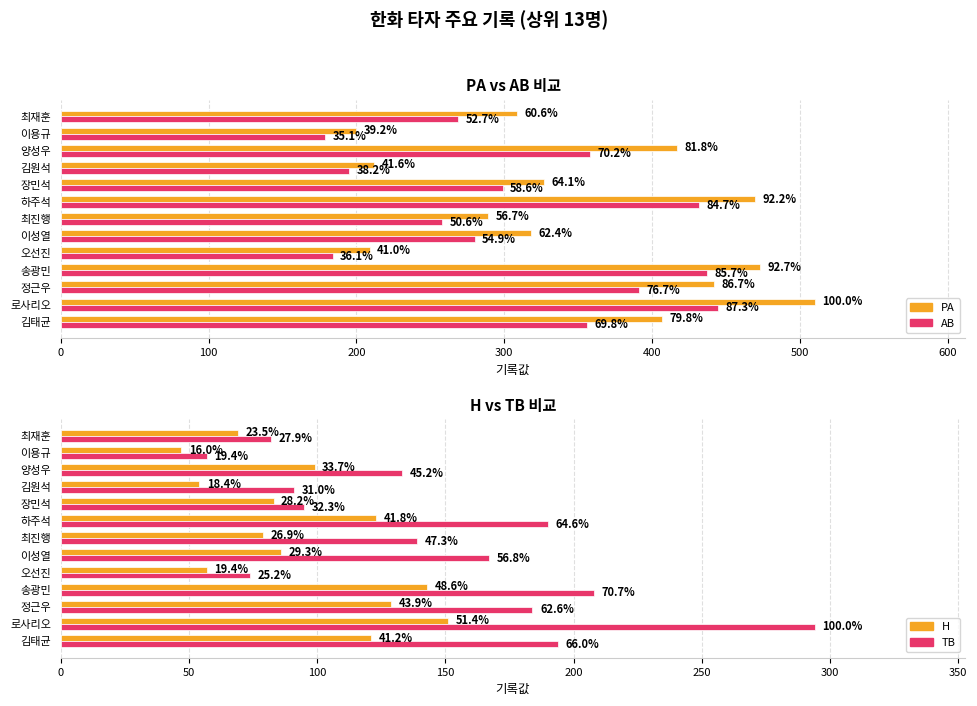

Which series has the largest total across all categories?

PA